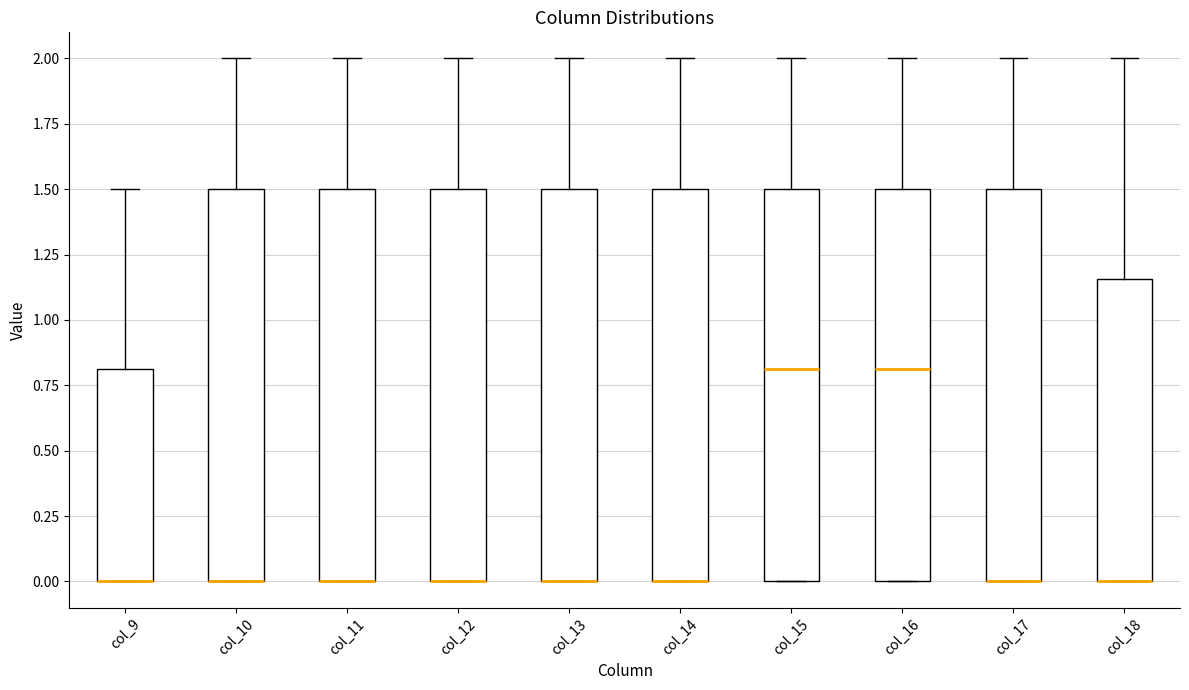

Where does the upper whisker of the box for col_12 end on the y-axis? The values are not printed on the chart, so give them approximately, as read against the axis.

2.00